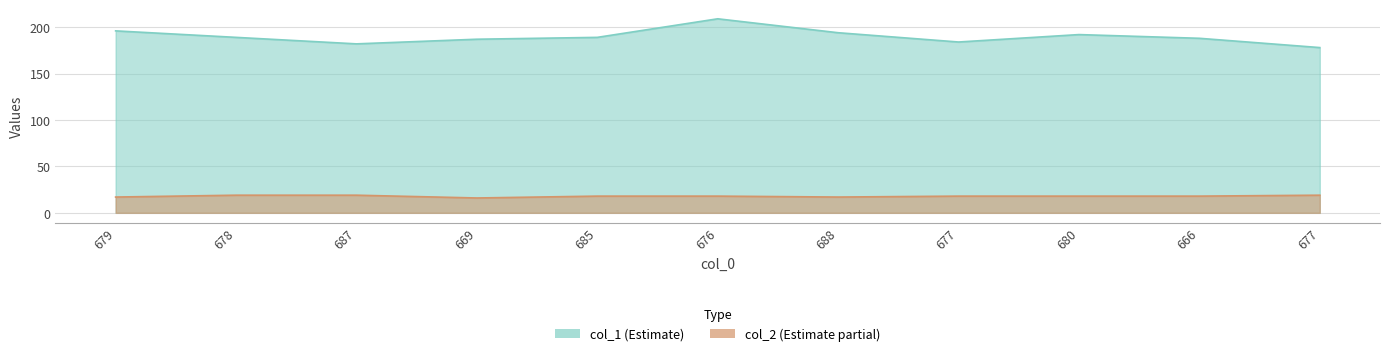

True or false: col_2 has a value of 19 at 687.

True